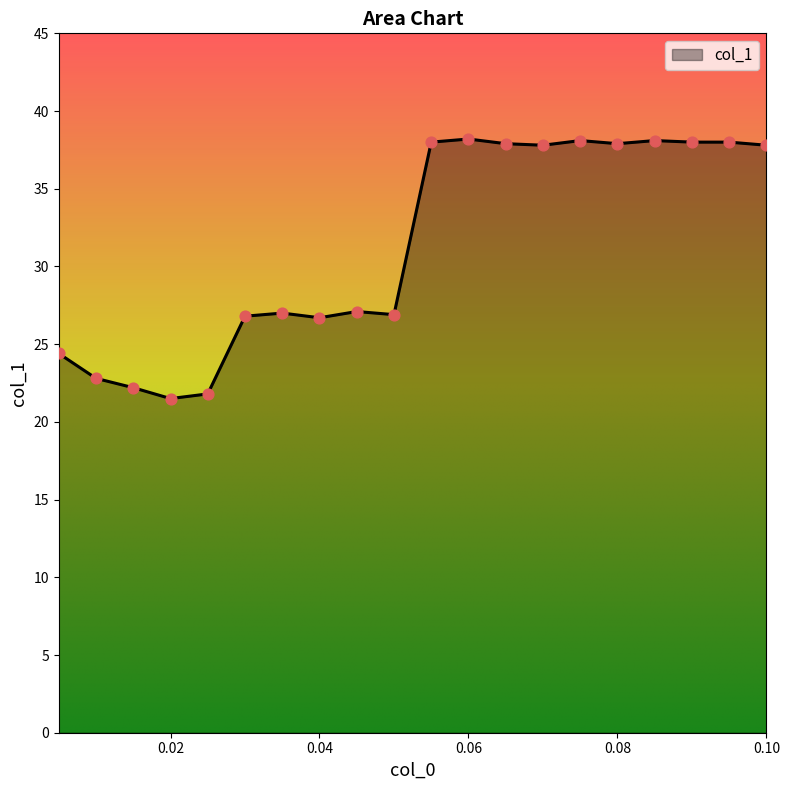

What is the greatest value displayed?

38.2